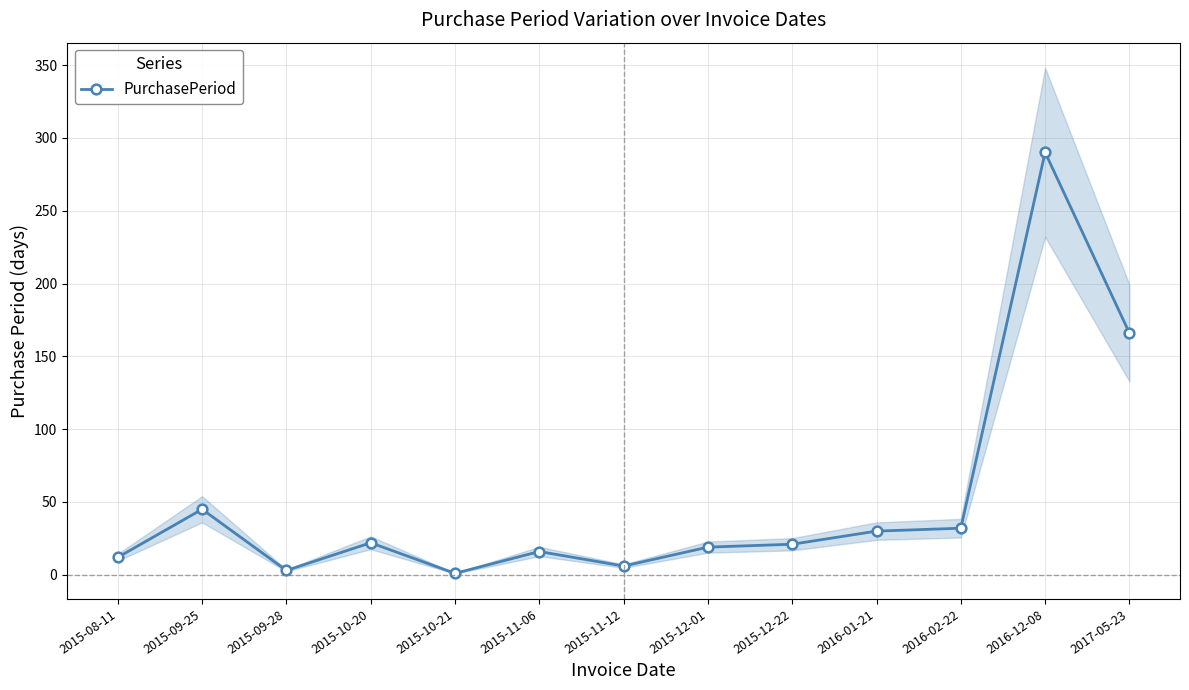

List the labels in order of value, smallest first.

2015-10-21, 2015-09-28, 2015-11-12, 2015-08-11, 2015-11-06, 2015-12-01, 2015-12-22, 2015-10-20, 2016-01-21, 2016-02-22, 2015-09-25, 2017-05-23, 2016-12-08